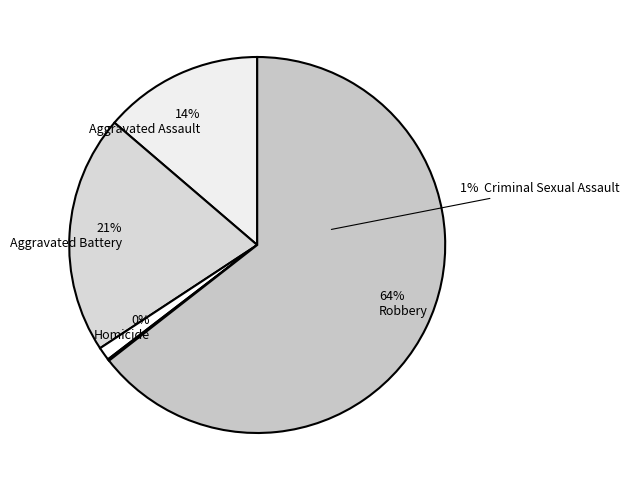

Do Aggravated Battery and Criminal Sexual Assault together represent more than half of the pie?

No